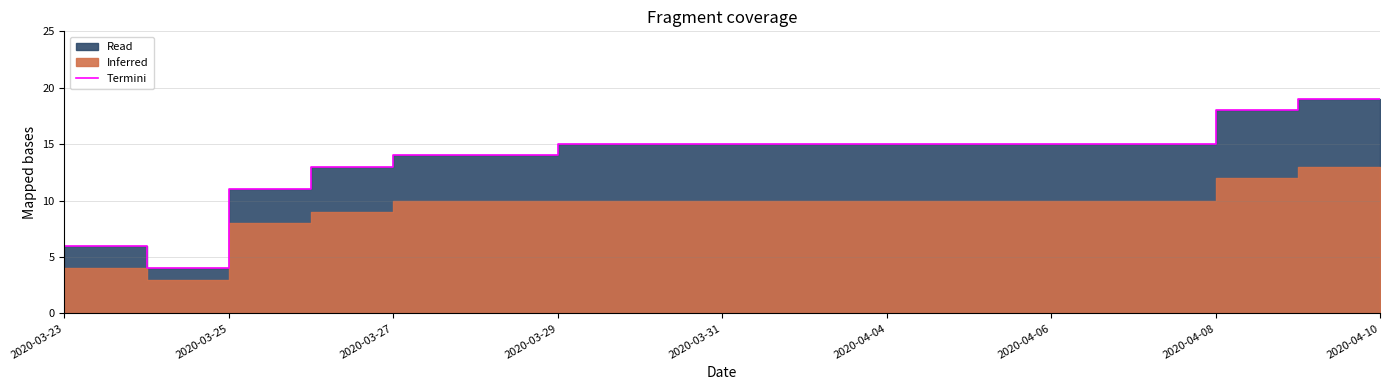

How many values exceed 15?

3